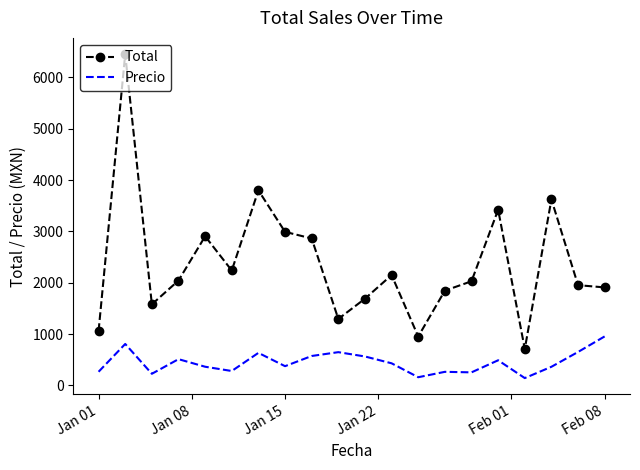

What is the maximum value shown in the chart?

6453.3